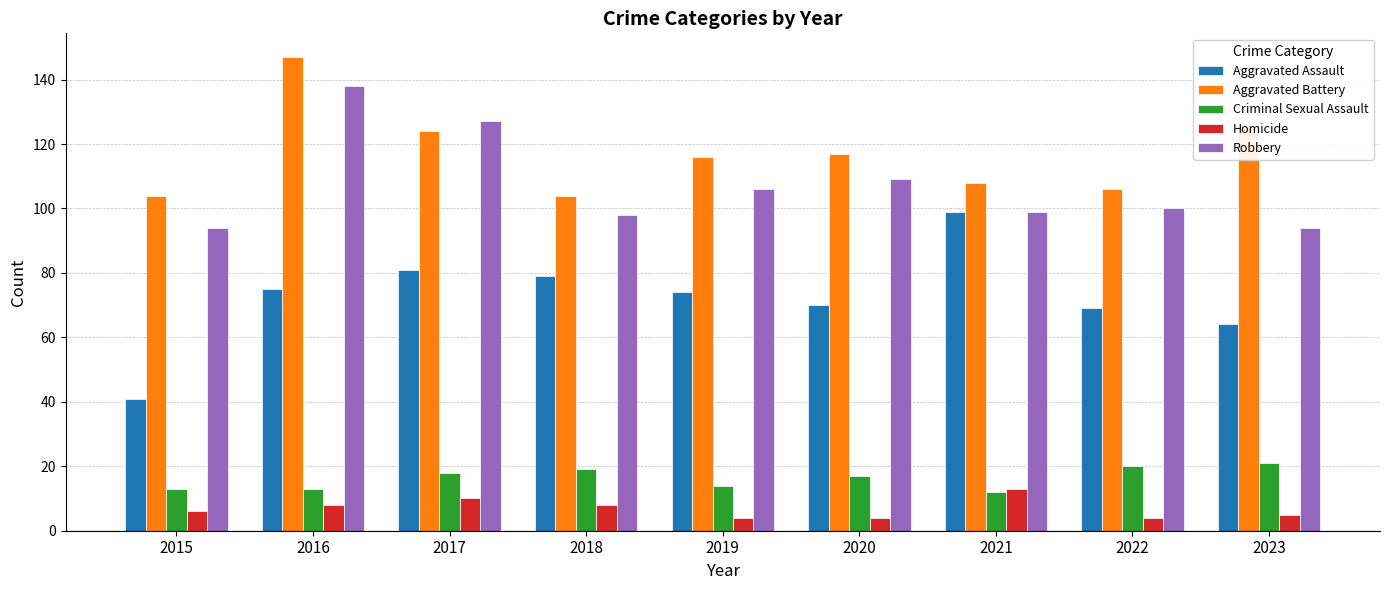

At which label does Aggravated Assault reach its peak?

2021